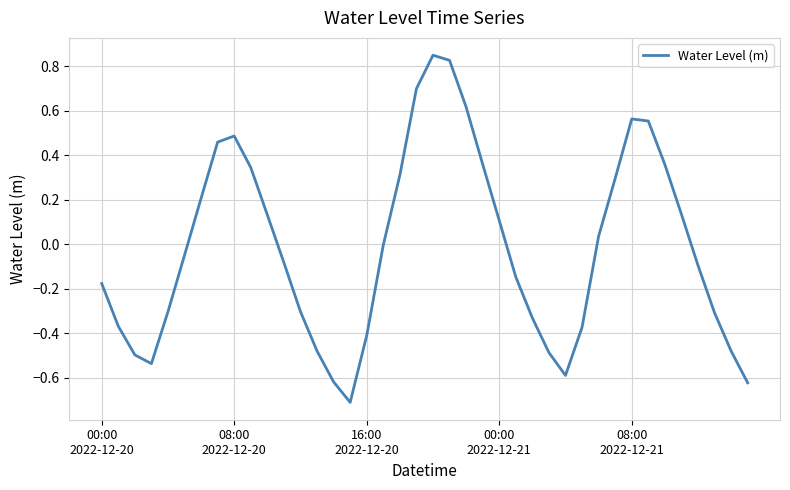

What is the difference between the maximum and minimum values?

1.6